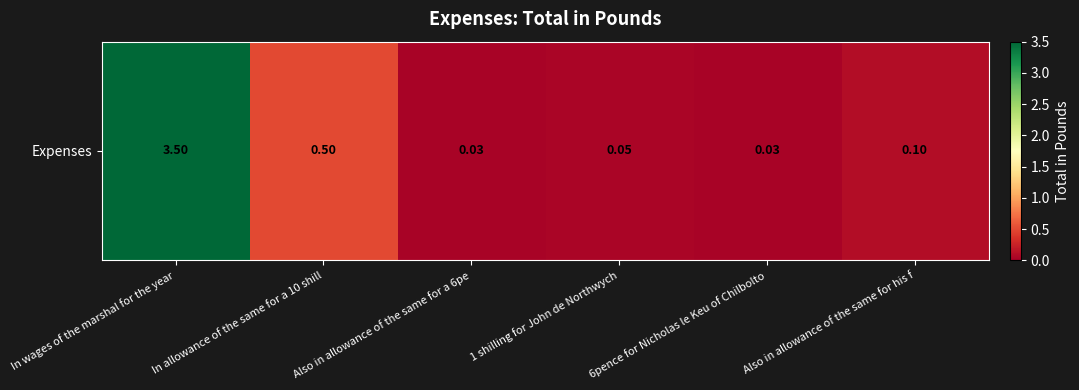

What is the difference between the values at Also in allowance of the same for his f and 1 shilling for John de Northwych?

0.1